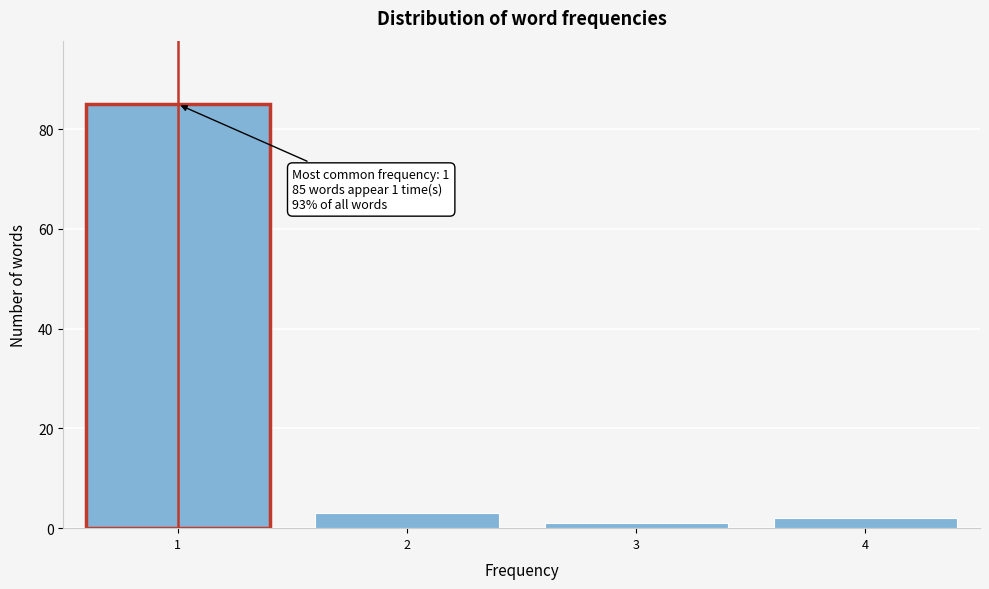

Which range on the x-axis has the tallest bar?

0.5 to 1.5